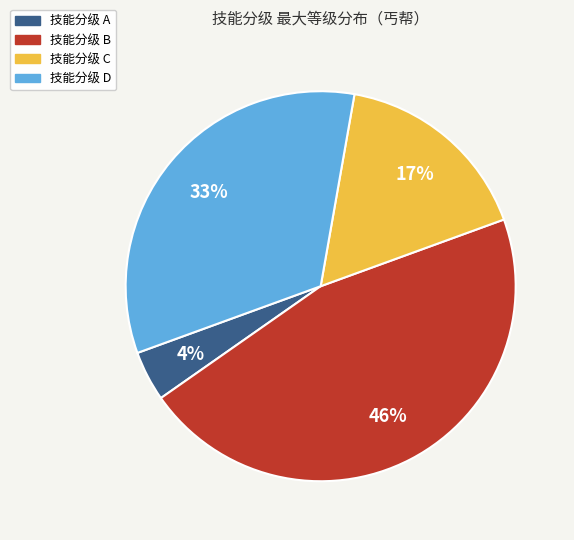

Does any single category account for the majority?

No